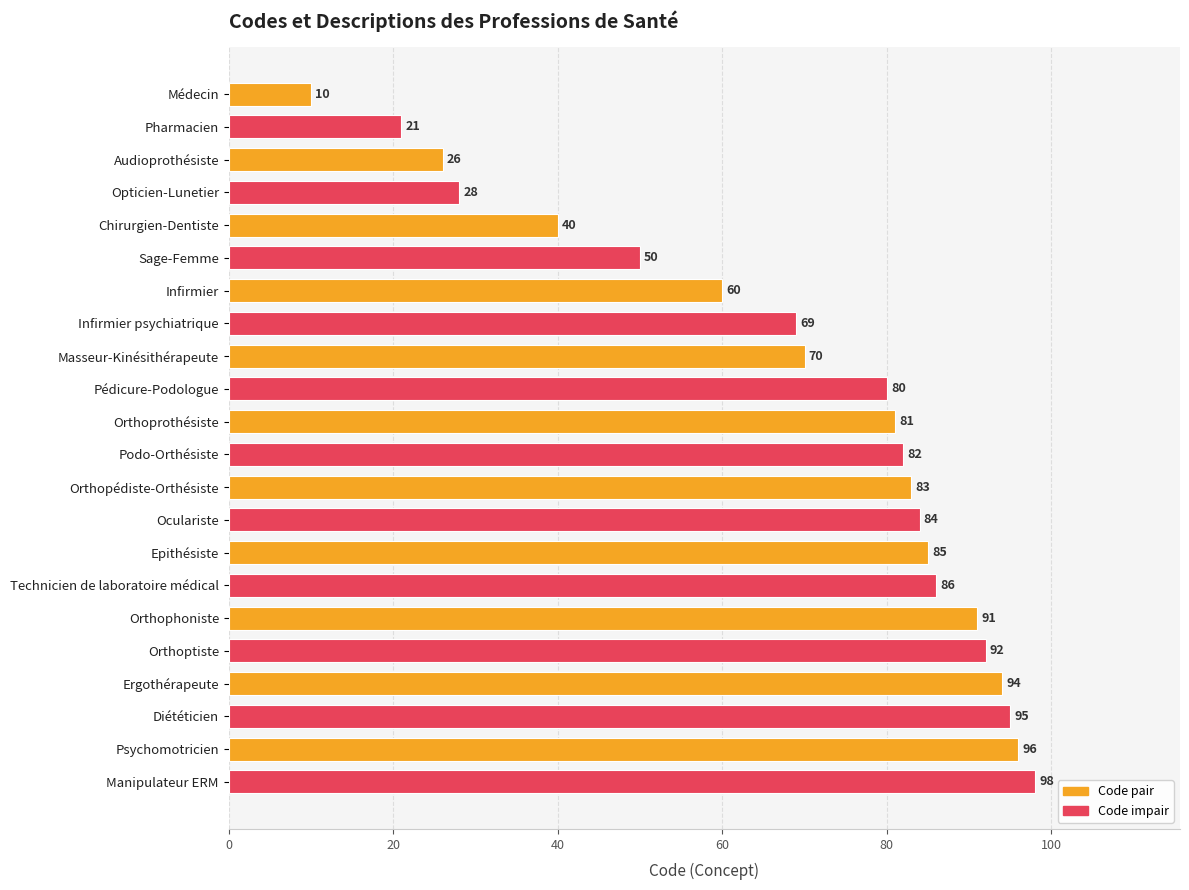

What is the maximum value shown in the chart?

98